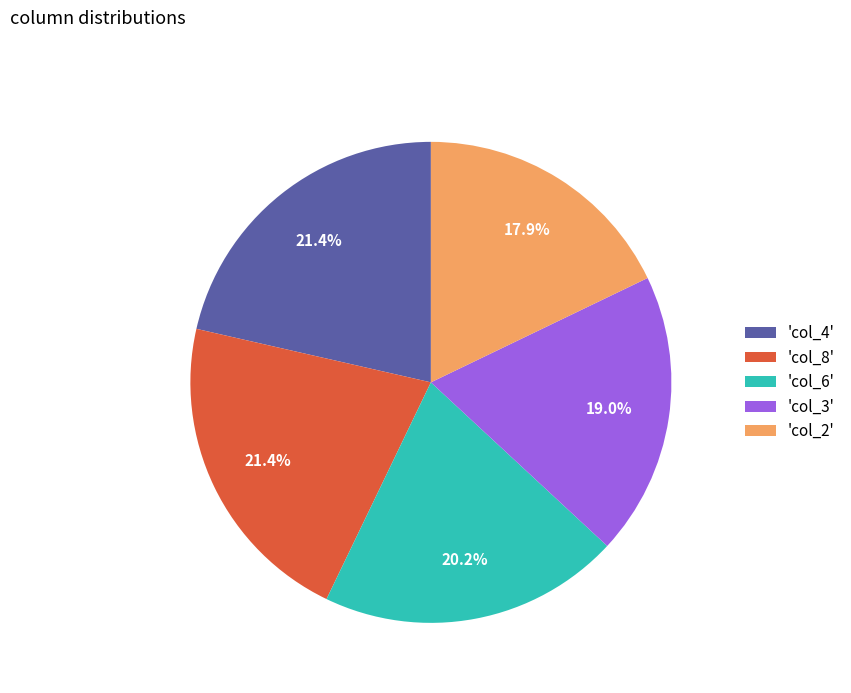

What is the smallest slice in the pie chart?

'col_2'